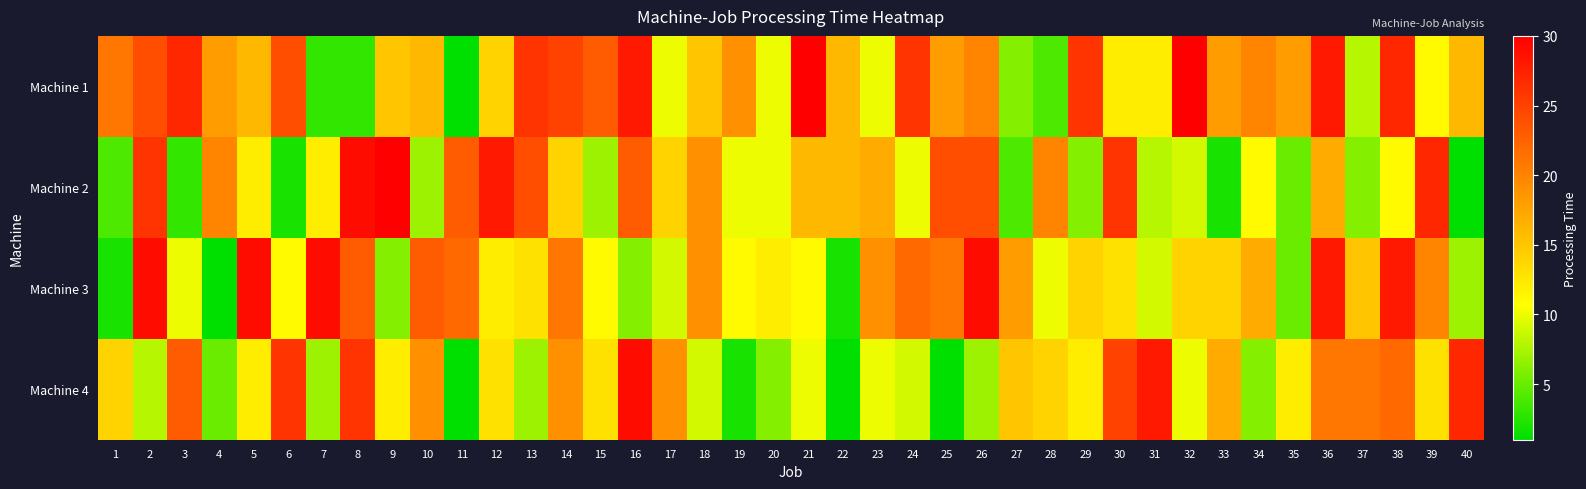

At how many categories does at least one series exceed 3?

40